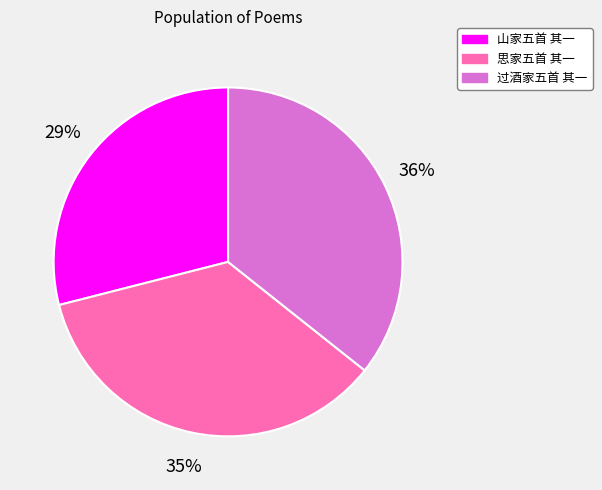

Does 山家五首 其一 account for over 50% of the chart?

No